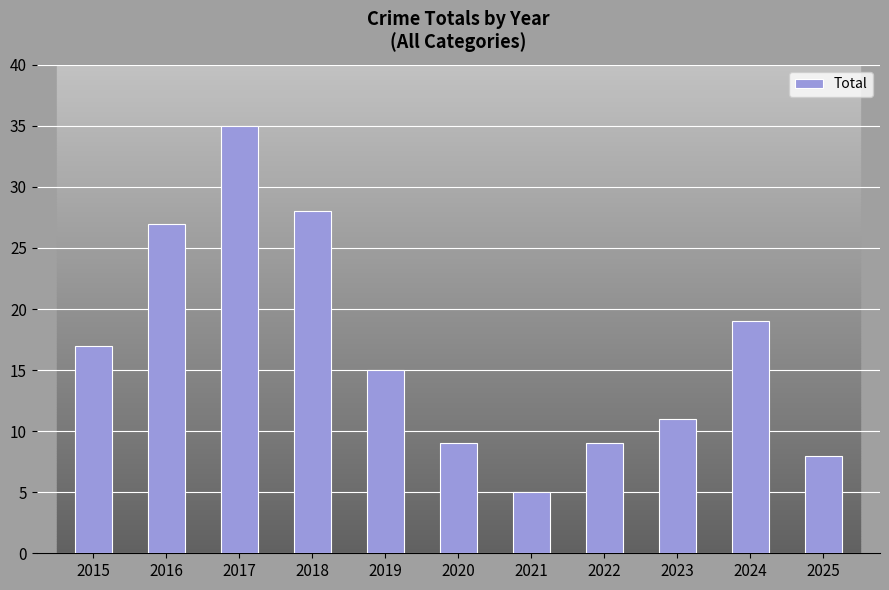

Are the bars horizontal?

No